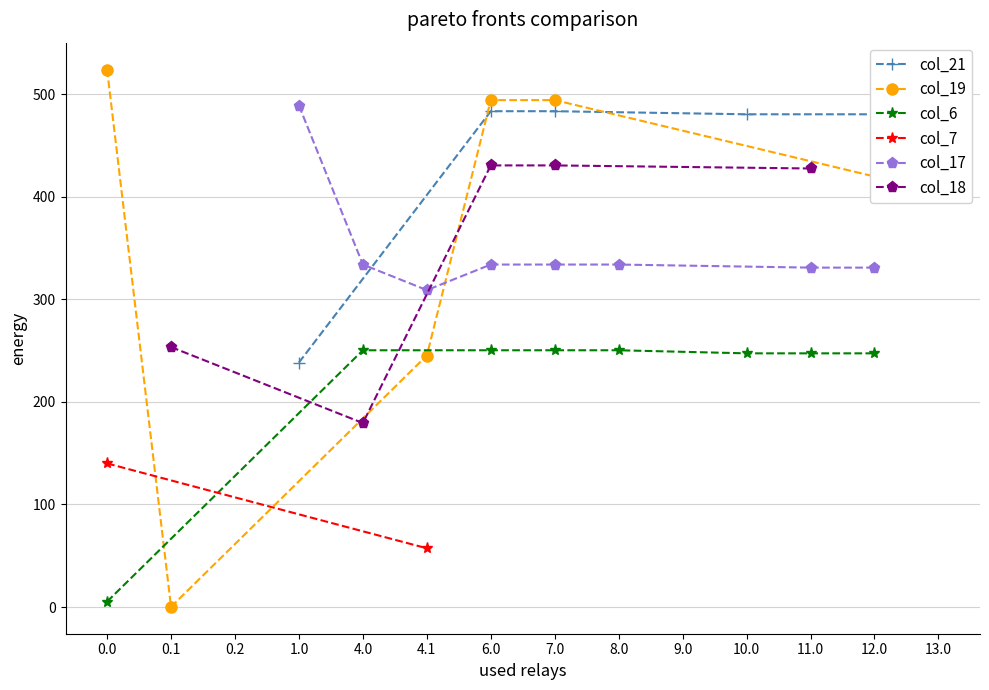

What is the value of the col_21 point at the 5th from the left?

480.4